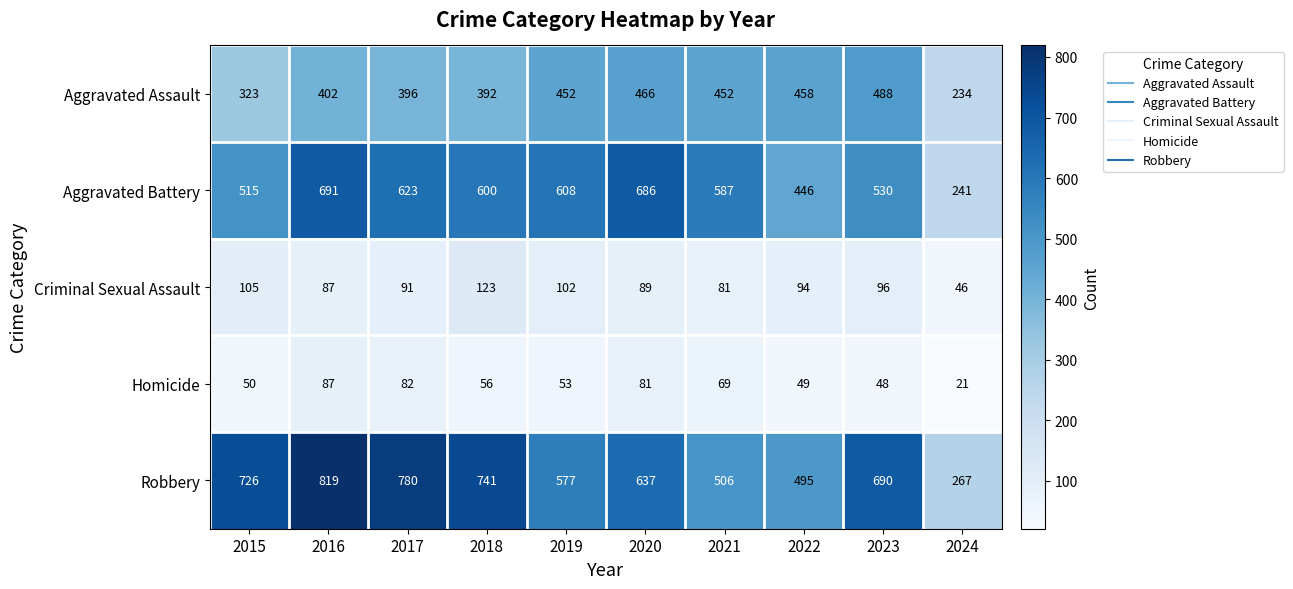

What is the difference between the maximum and minimum values in the Criminal Sexual Assault series?

77